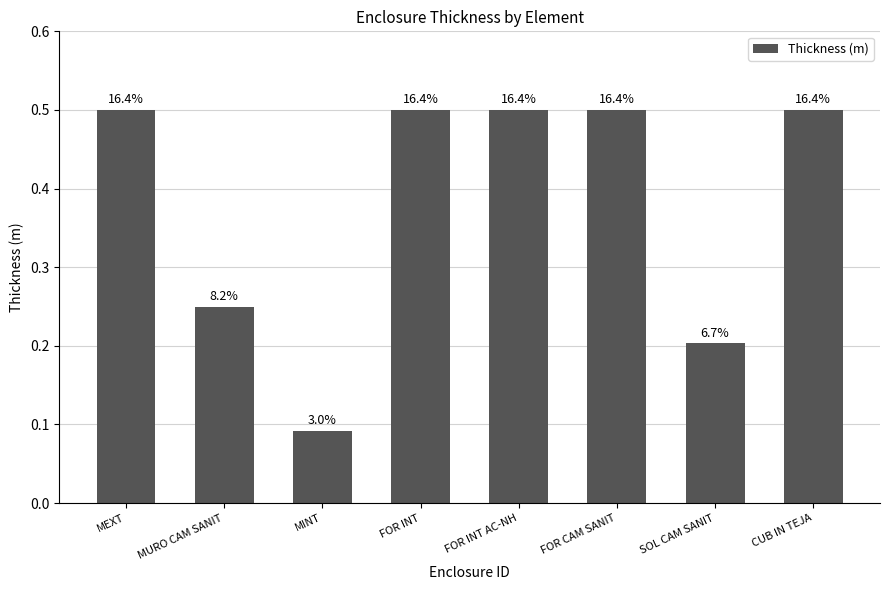

What is the sum of the values at FOR INT and SOL CAM SANIT?

0.7